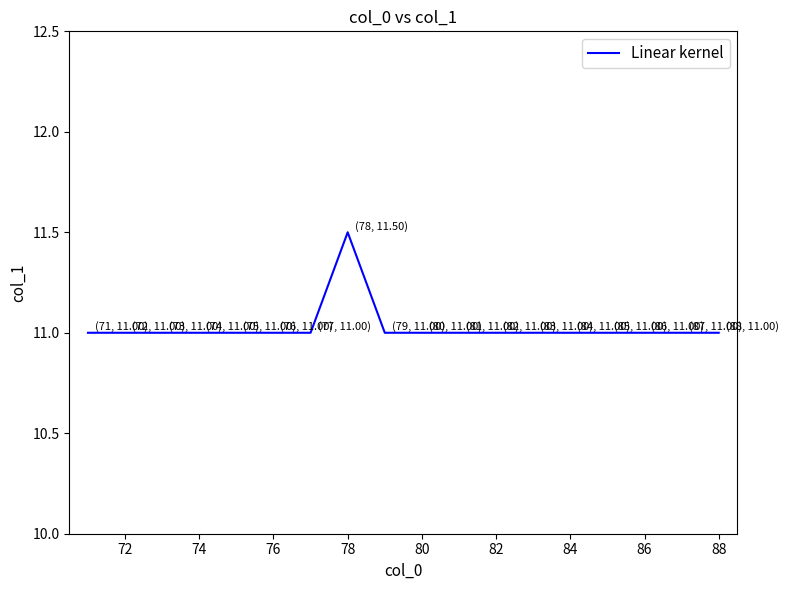

What is the maximum value shown in the chart?

11.5